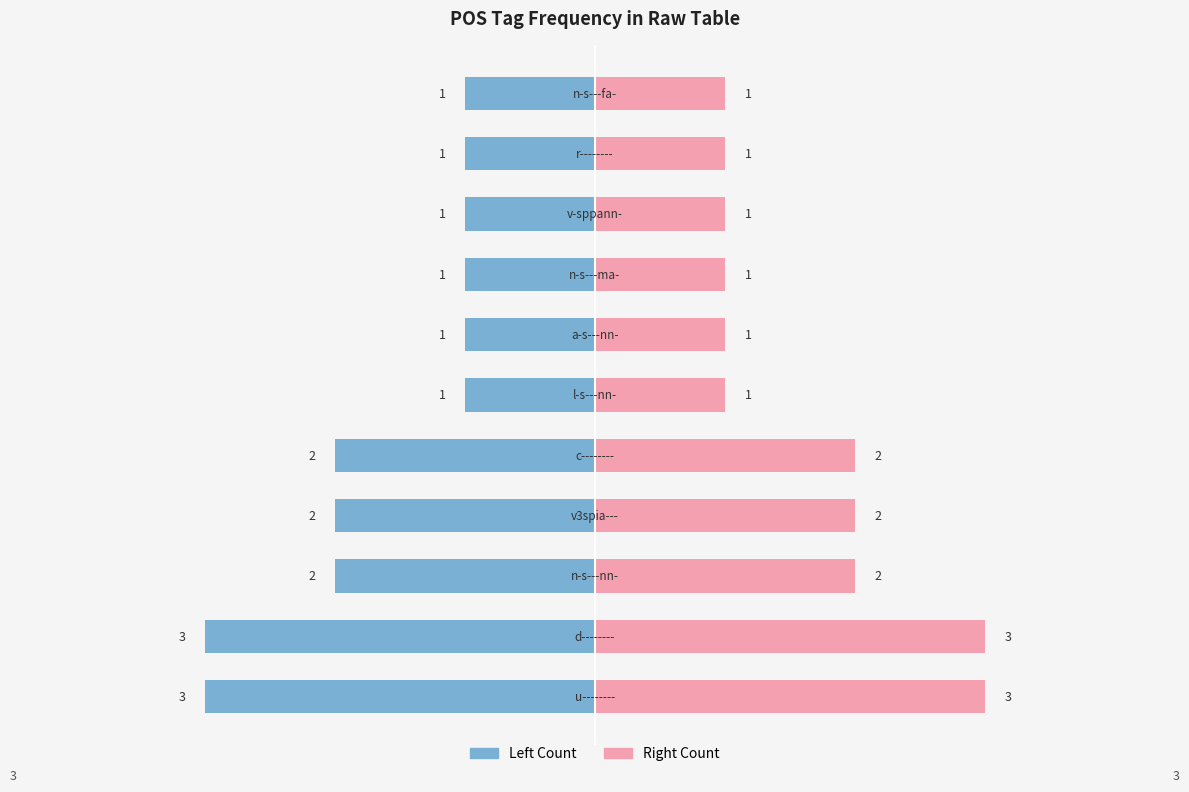

The value of Count (right) at −5 is 2. True or false?

False